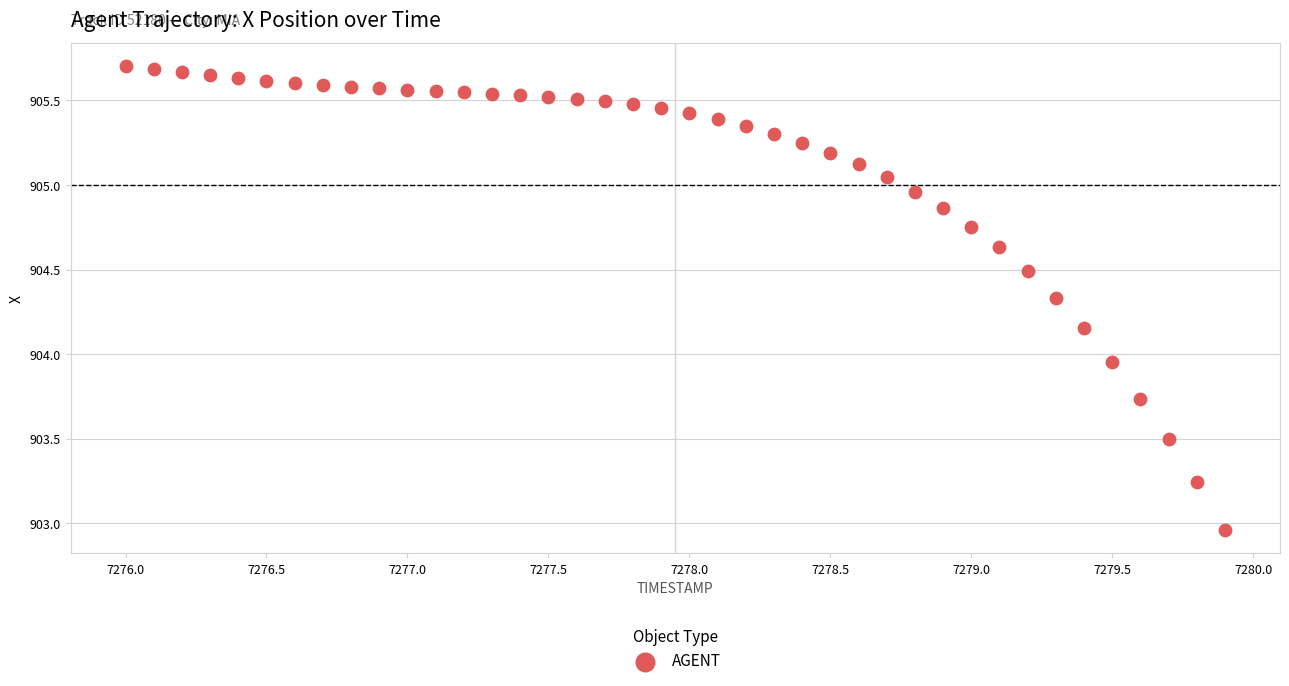

What is the range of Y values (max minus min)?

2.7